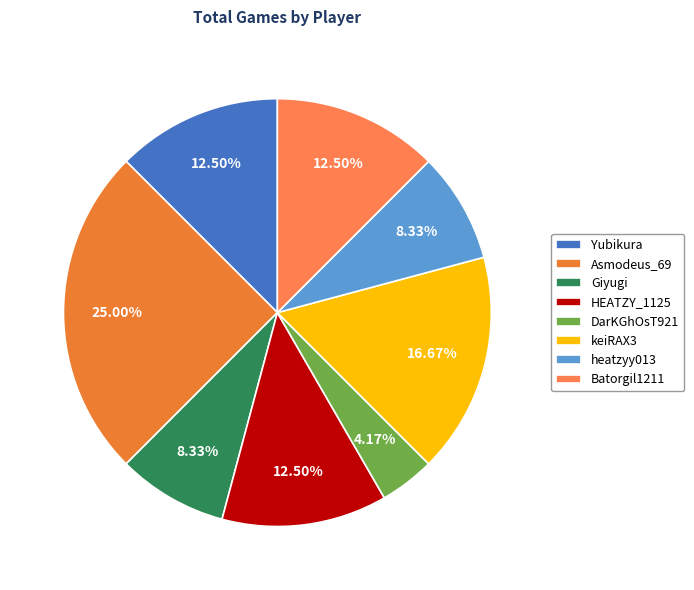

What is the total percentage of heatzyy013 and DarKGhOsT921?

12.5%